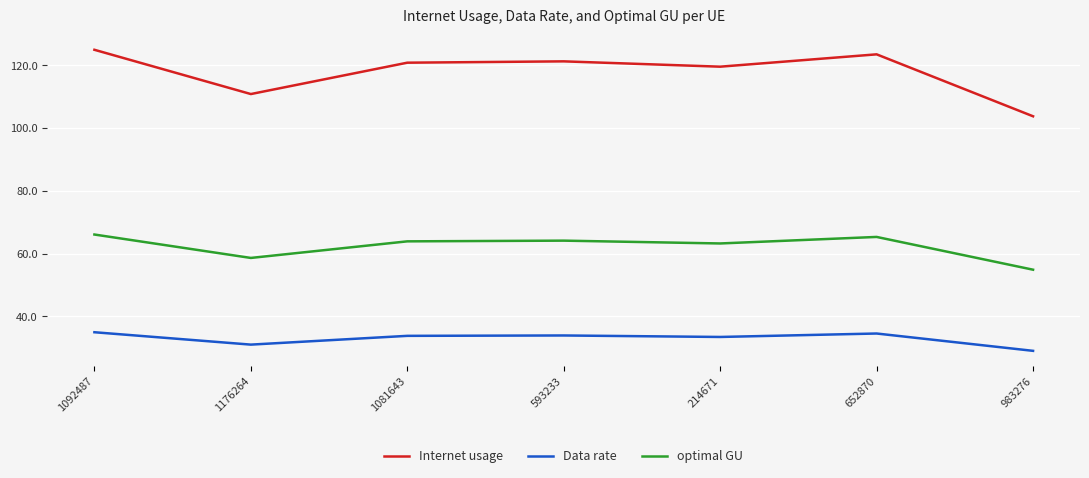

Rank the series at 652870 from highest to lowest value.

Internet usage, optimal GU, Data rate